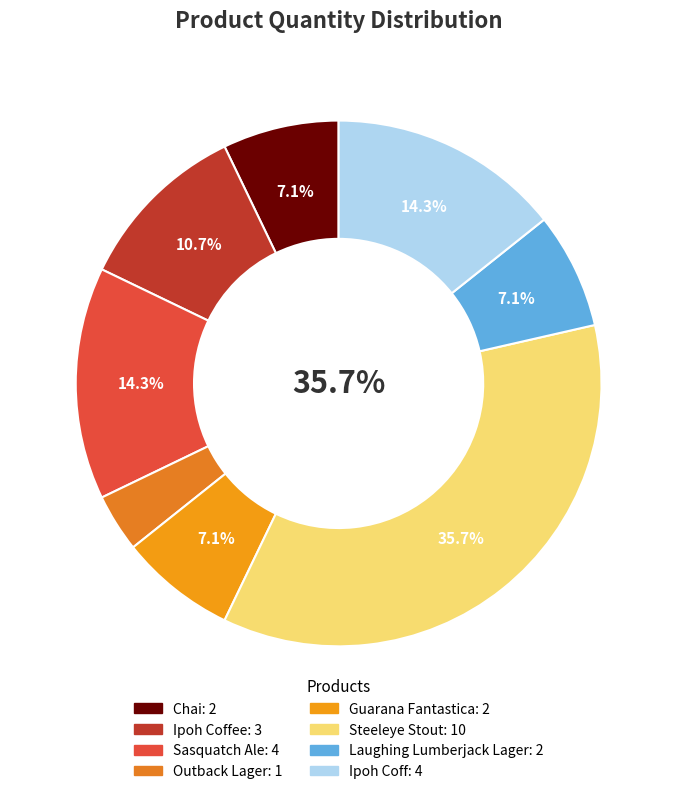

How many segments does this pie chart have?

8